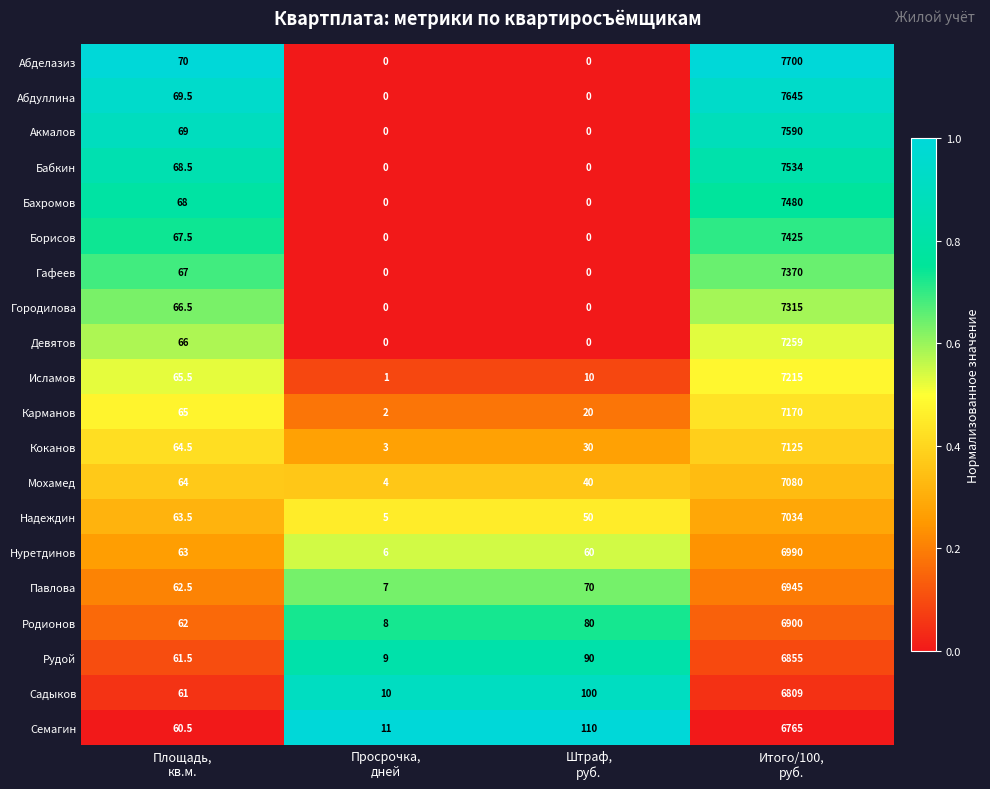

List the series in order of their peak value, lowest first.

Семагин, Садыков, Рудой, Родионов, Павлова, Нуретдинов, Надеждин, Мохамед, Коканов, Карманов, Исламов, Девятов, Городилова, Гафеев, Борисов, Бахромов, Бабкин, Акмалов, Абдуллина, Абделазиз